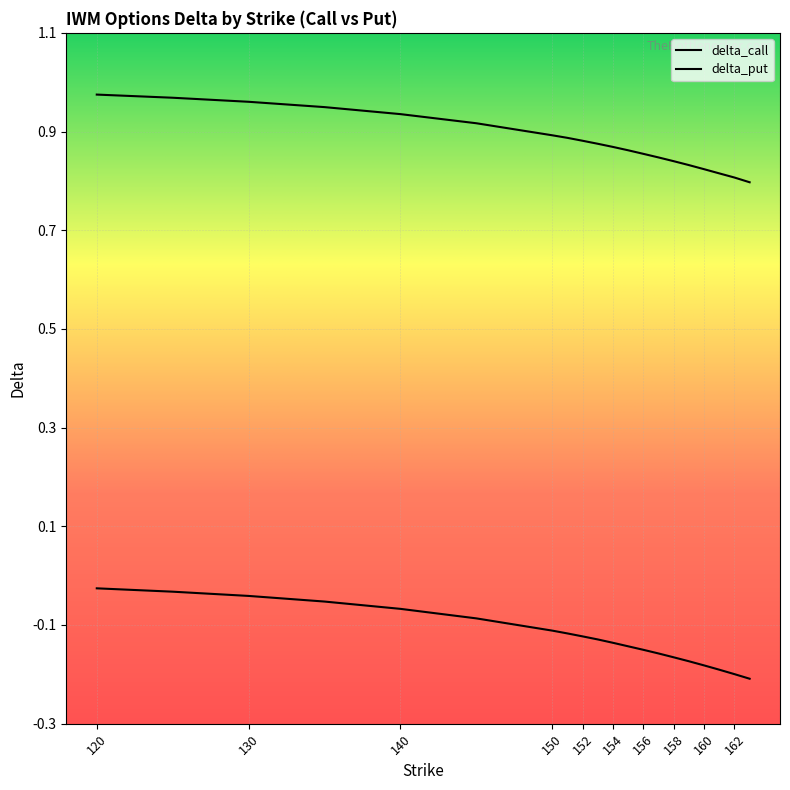

True or false: delta_put and delta_call cross at least once.

False